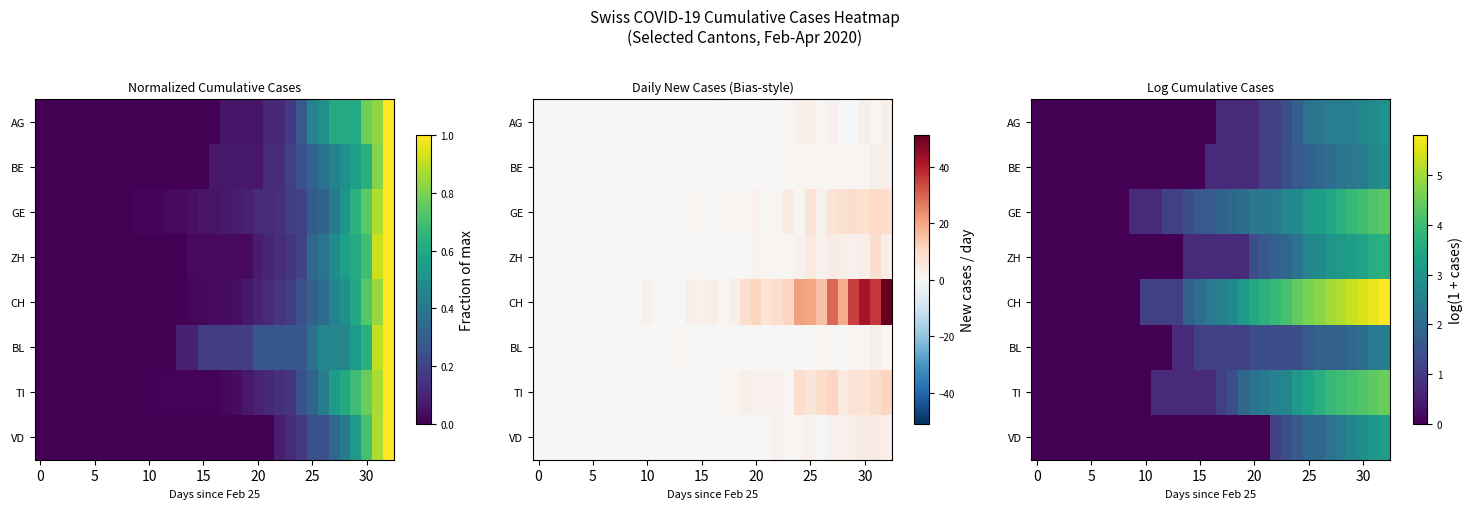

At which category is the sum across all series the highest?

32